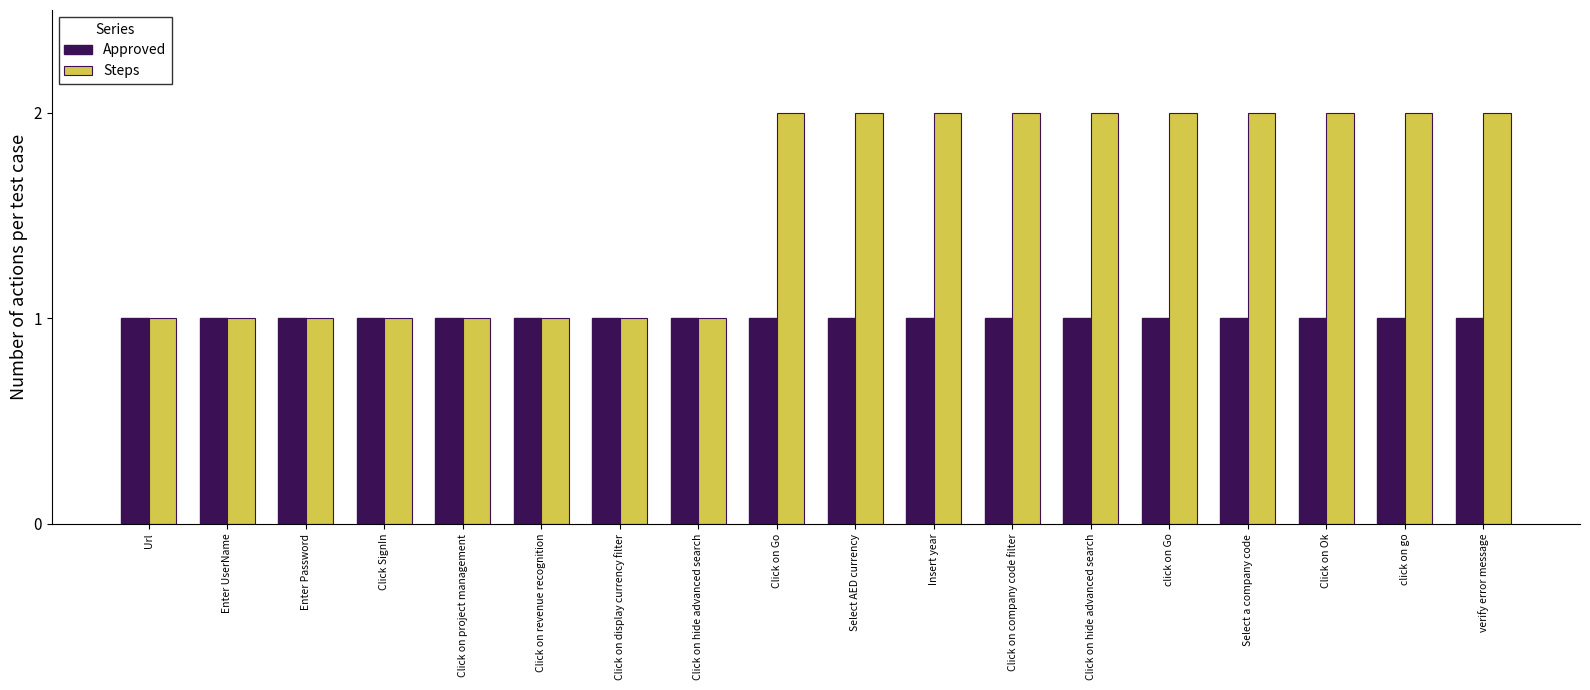

The value of Approved at click on go is 1. True or false?

True